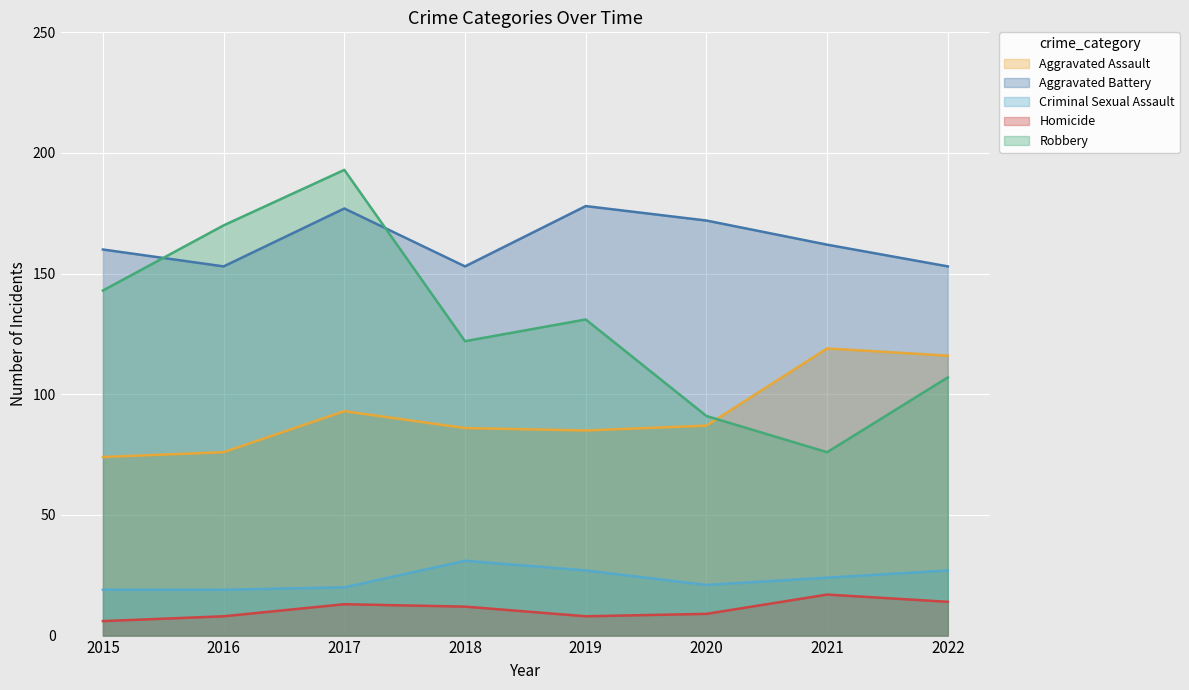

What is the approximate value of Homicide at 2016?

8